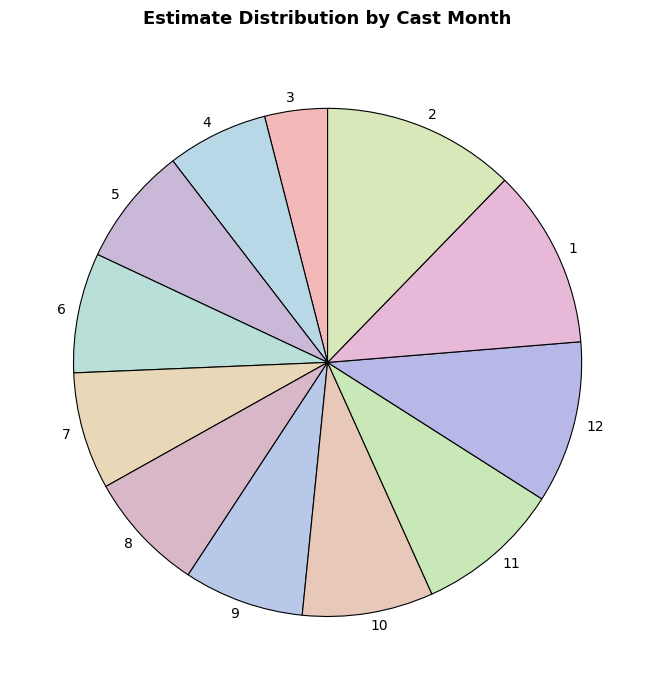

What is the ratio of the value at 12 to the value at 1?

0.9